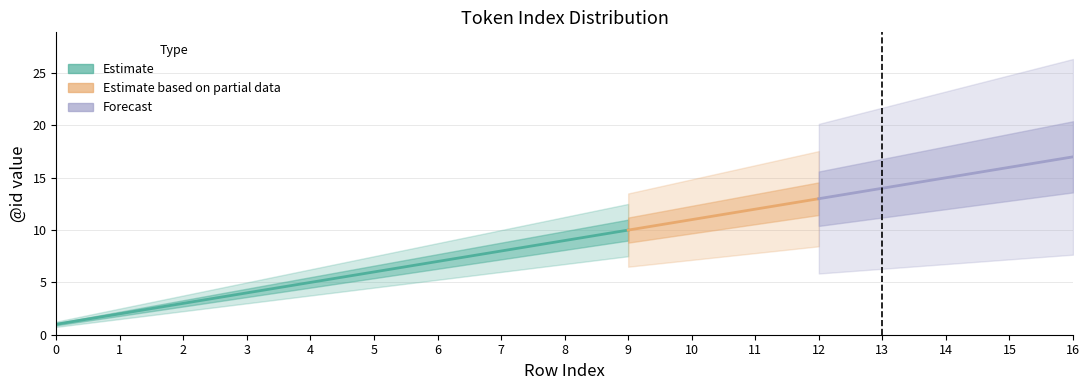

What is the difference between the values at 8 and 10?

2